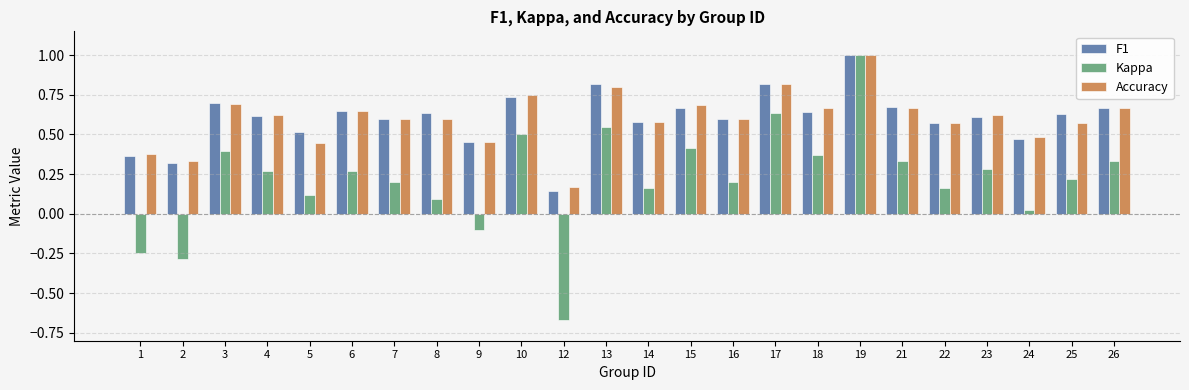

What is the sum of the F1 values at 9 and 21?

1.1